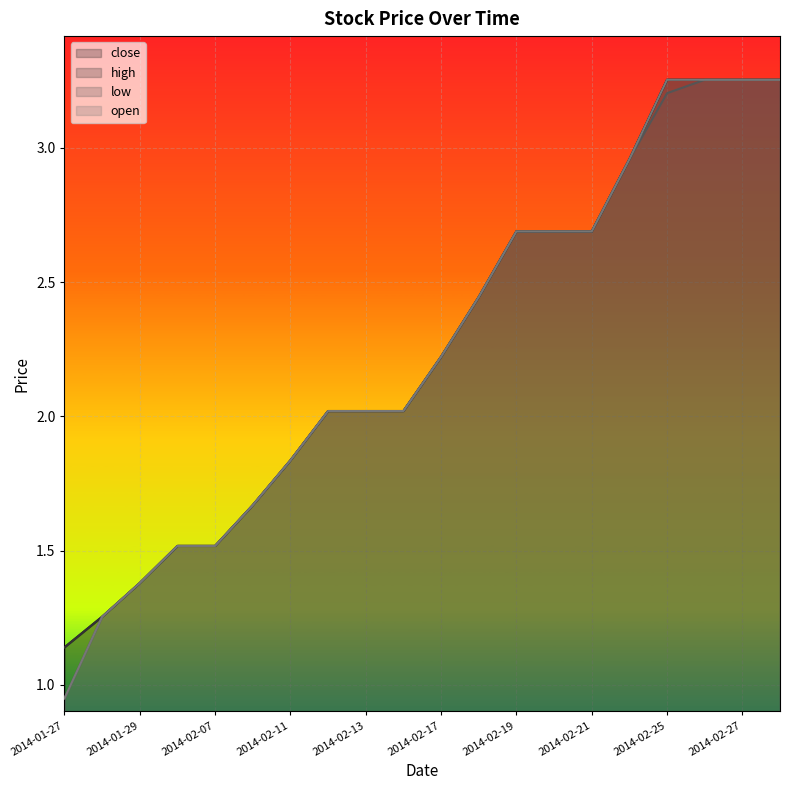

At which label does close reach its minimum?

2014-01-27